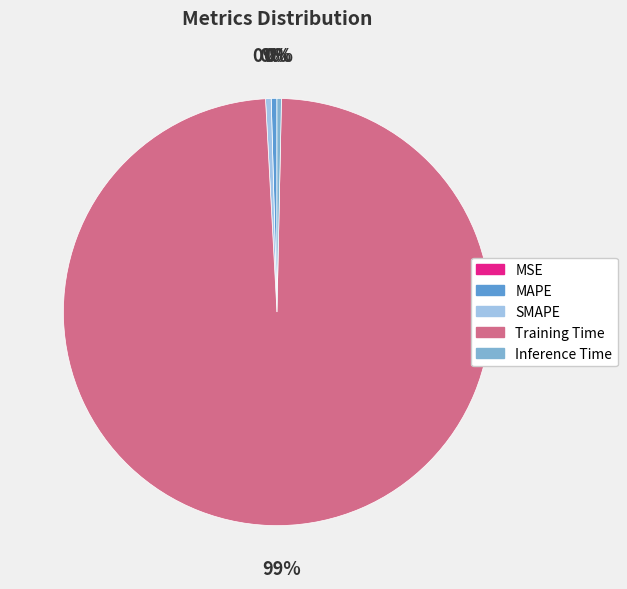

Which has a higher value, Training Time or SMAPE?

Training Time